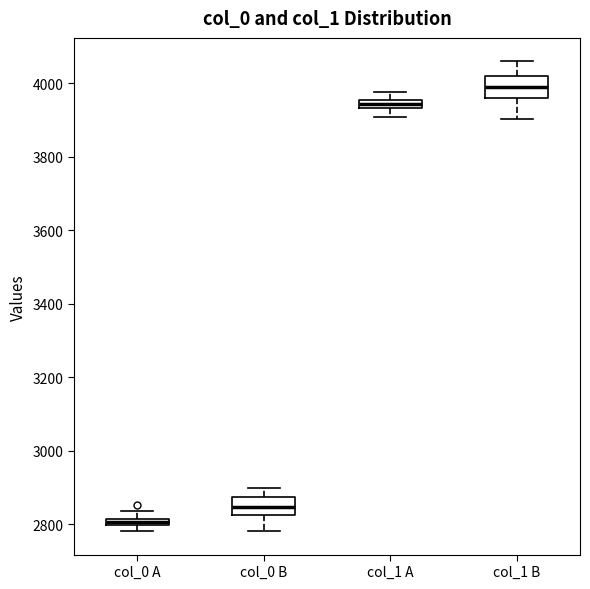

Where does the lower whisker of the box for col_1 A end on the y-axis? The values are not printed on the chart, so give them approximately, as read against the axis.

3900